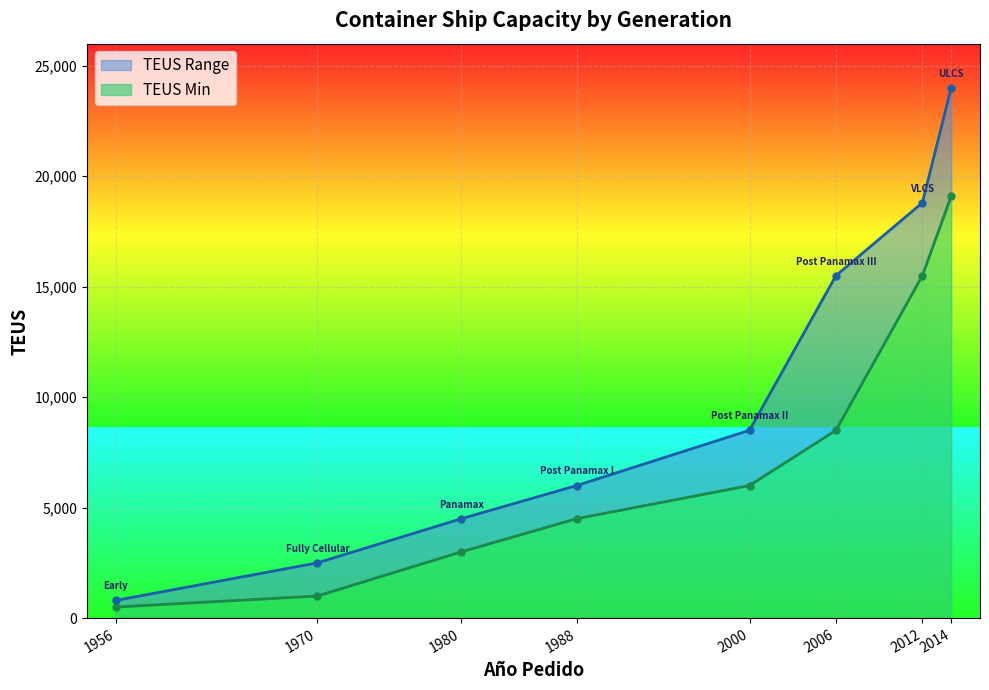

What is the sum of all TEUS Min values?

58100